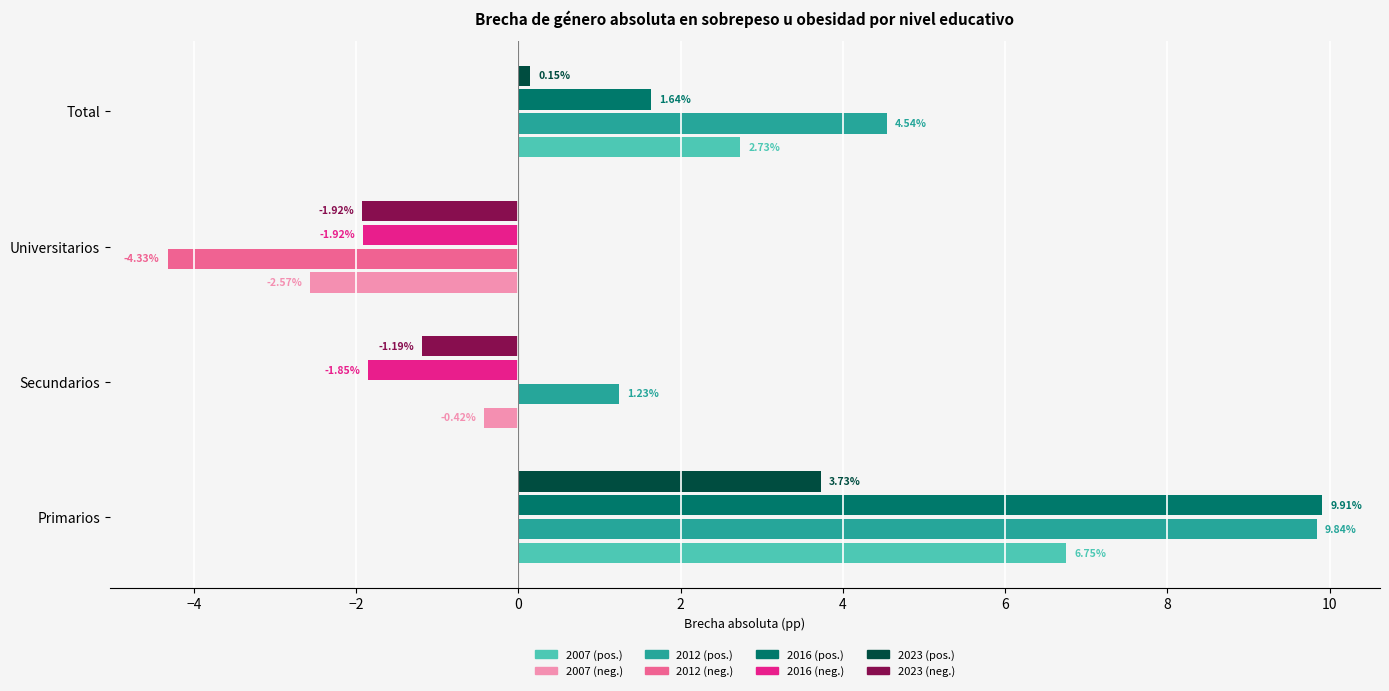

At which category is the sum across all series the highest?

Primarios